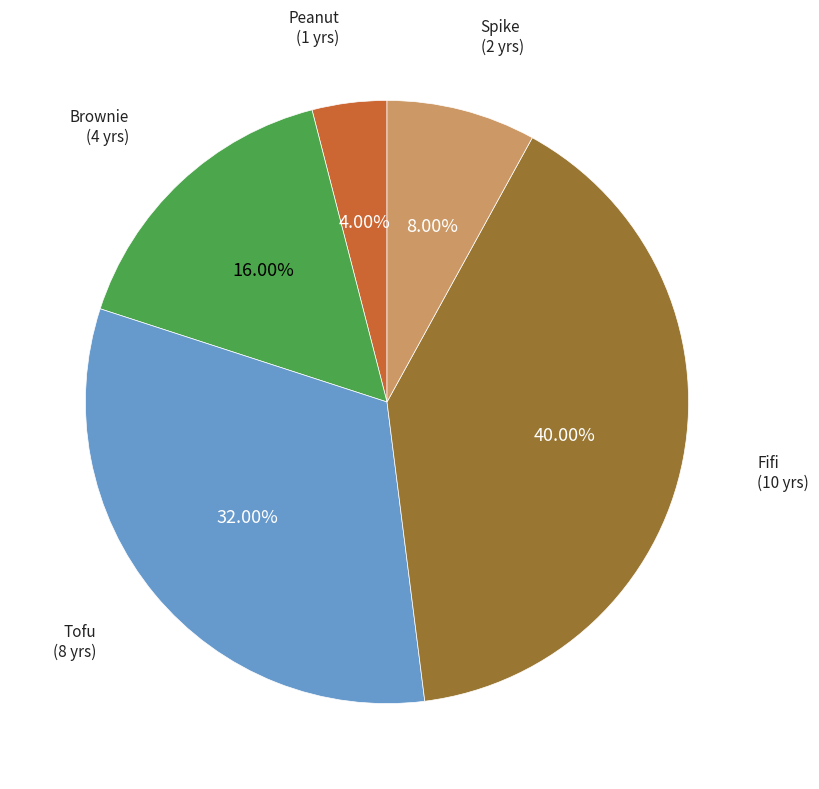

What is the smallest slice in the pie chart?

Peanut